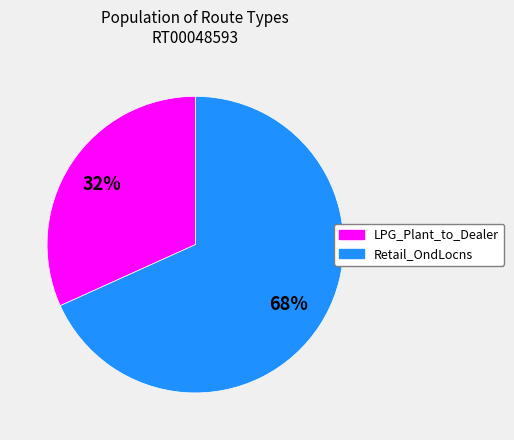

Which slice is the smallest?

LPG_Plant_to_Dealer